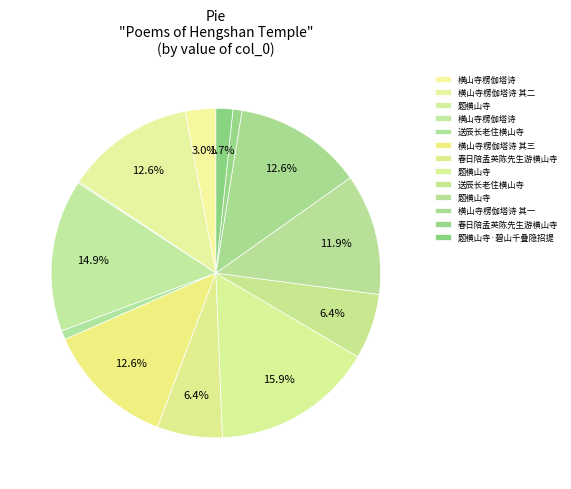

Rank the categories by value from lowest to highest.

题横山寺, 送辰长老住横山寺, 春日陪孟英陈先生游横山寺, 题横山寺·碧山千叠隐招提, 横山寺楞伽塔诗, 送辰长老住横山寺, 春日陪孟英陈先生游横山寺, 题横山寺, 横山寺楞伽塔诗 其二, 横山寺楞伽塔诗 其三, 横山寺楞伽塔诗 其一, 横山寺楞伽塔诗, 题横山寺